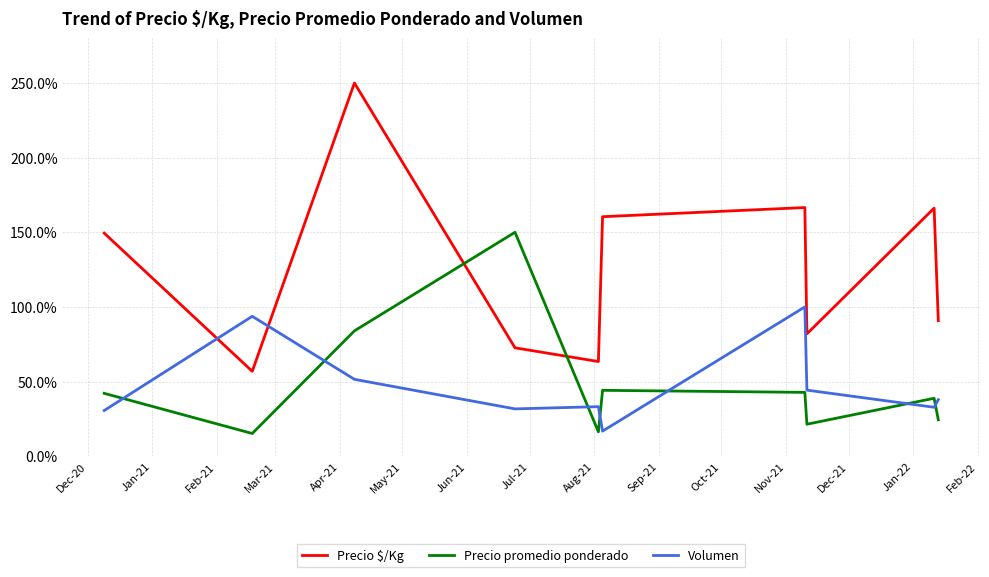

What are all the series names shown in the legend?

Precio $/Kg, Precio promedio ponderado, Volumen